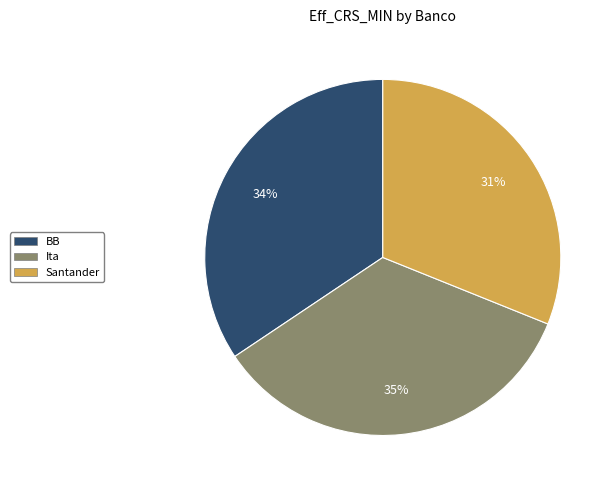

The Ita slice represents 49% of the pie. True or false?

False